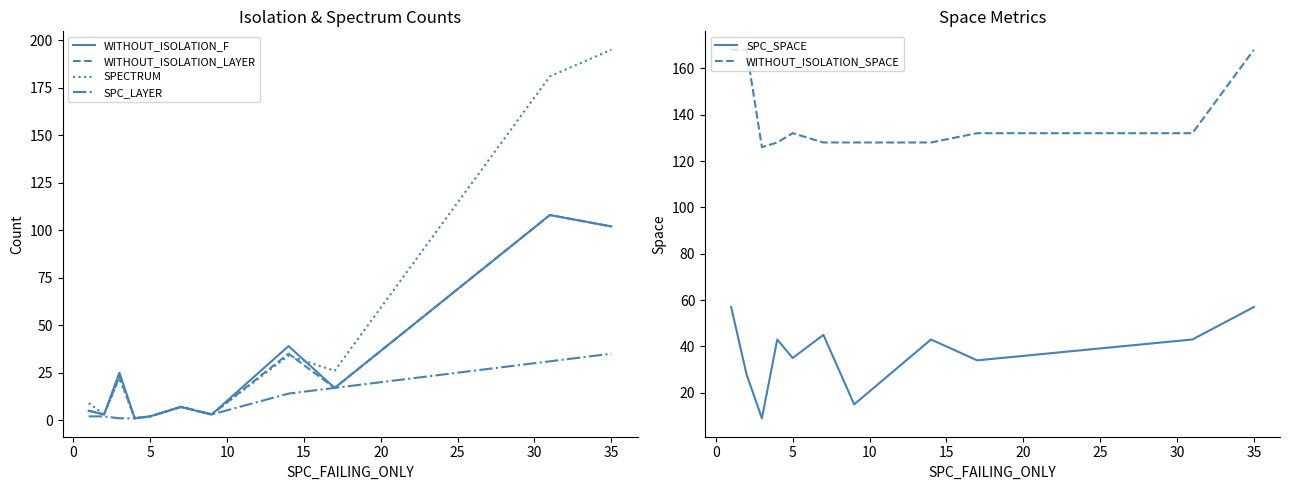

What is the value of the WITHOUT_ISOLATION_F point at the 7th from the left?

3